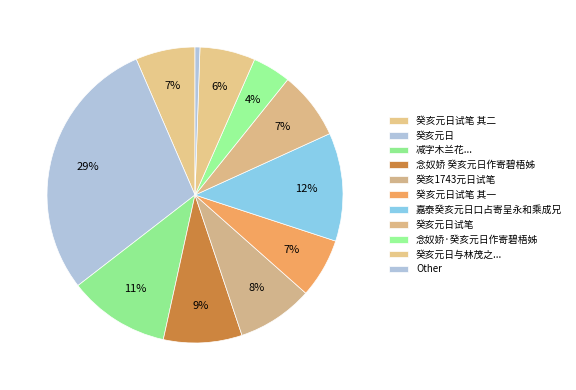

How many slices are in this pie chart?

11